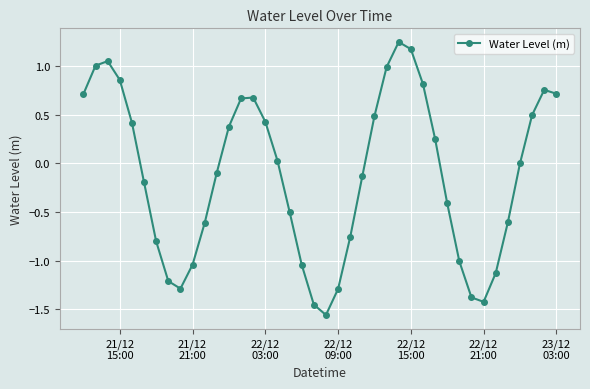

What is the difference between the second highest and second lowest values?

2.6